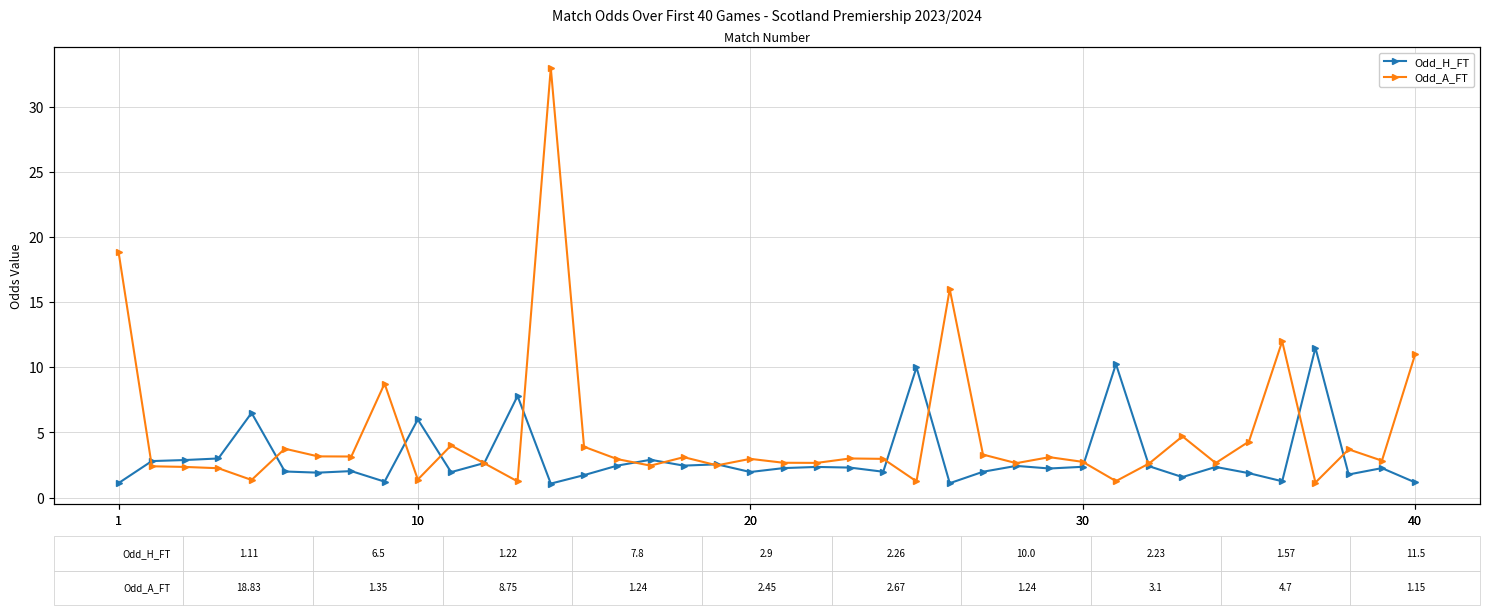

What is the highest value of the Odd_A_FT series?

33.0